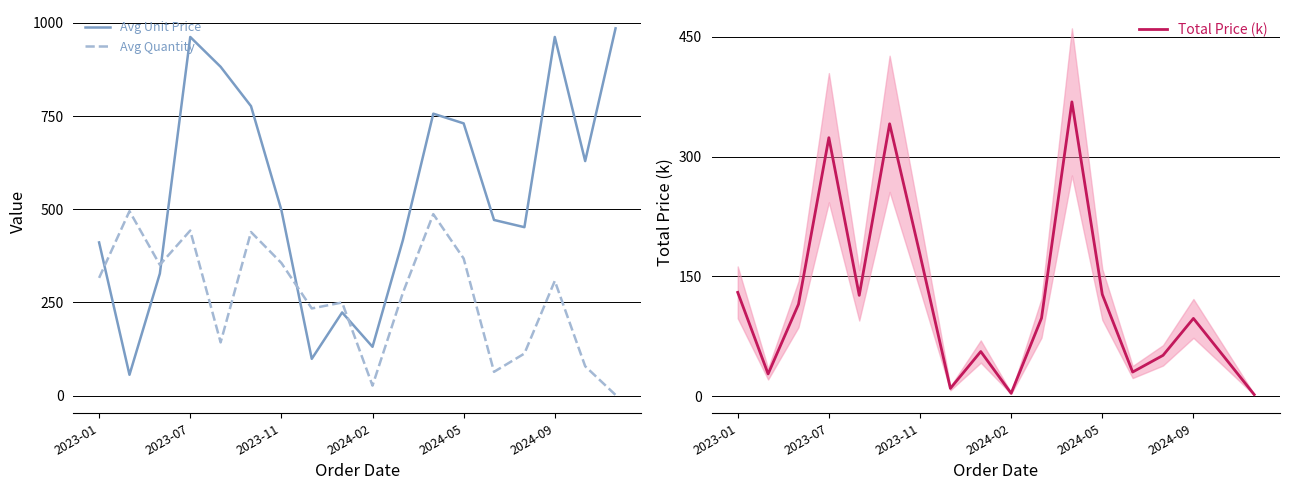

How many lines are shown in the chart?

3